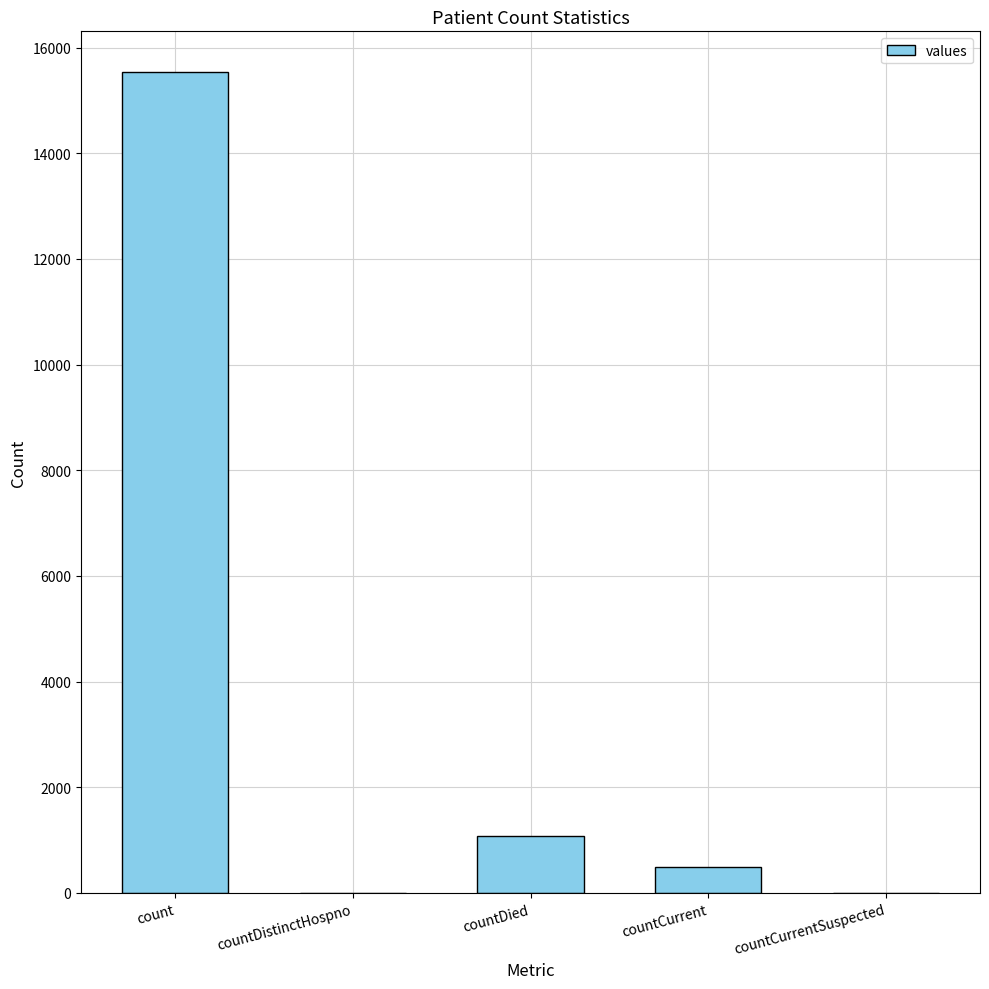

Is it true that the value at count is 7080?

False